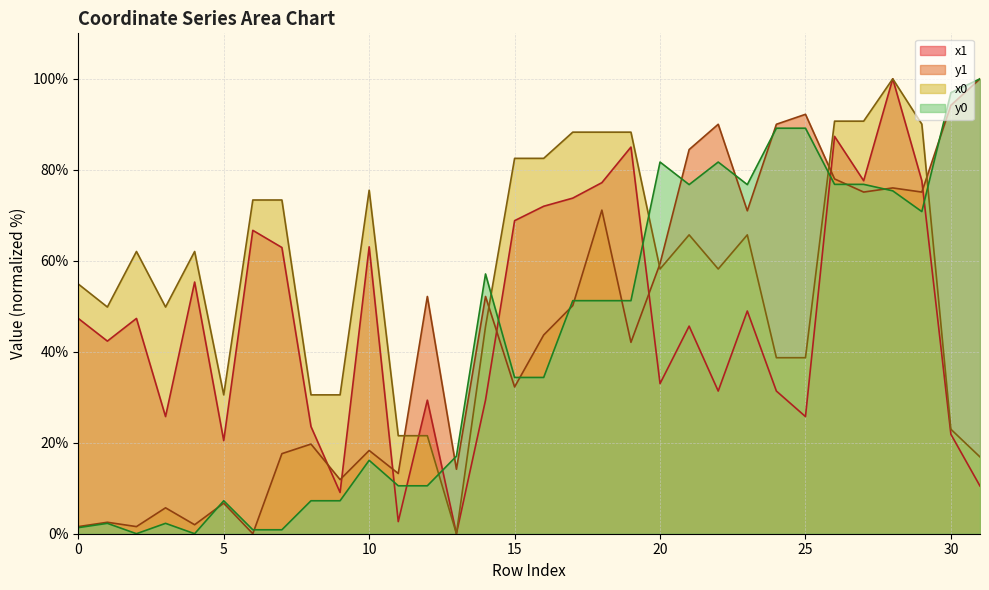

Reading right to left, what are all the values shown in this chart?

x1: 31=10.5	30=21.9	29=77.6	28=100.0	27=77.6	26=87.3	25=25.8	24=31.4	23=49.0	22=31.4	21=45.6	20=33.0	19=85.0	18=77.2	17=73.8	16=72.0	15=68.8	14=29.4	13=0.0	12=29.4	11=2.7	10=63.1	9=9.1	8=23.6	7=62.9	6=66.7	5=20.5	4=55.3	3=25.8	2=47.3	1=42.3	0=47.3
y1: 31=100.0	30=94.2	29=75.1	28=76.0	27=75.1	26=78.0	25=92.2	24=90.0	23=71.0	22=90.0	21=84.4	20=59.4	19=42.1	18=71.1	17=50.1	16=43.7	15=32.3	14=52.2	13=14.2	12=52.2	11=13.2	10=18.3	9=11.9	8=19.7	7=17.6	6=0.0	5=6.7	4=2.0	3=5.7	2=1.6	1=2.5	0=1.6
x0: 31=16.9	30=23.0	29=90.0	28=100.0	27=90.7	26=90.7	25=38.7	24=38.7	23=65.7	22=58.2	21=65.7	20=58.2	19=88.3	18=88.3	17=88.3	16=82.5	15=82.5	14=45.5	13=0.0	12=21.5	11=21.5	10=75.5	9=30.5	8=30.5	7=73.4	6=73.4	5=30.5	4=62.0	3=49.8	2=62.0	1=49.8	0=54.9
y0: 31=100.0	30=97.0	29=70.8	28=75.4	27=76.8	26=76.8	25=89.1	24=89.1	23=76.7	22=81.7	21=76.7	20=81.7	19=51.2	18=51.2	17=51.2	16=34.4	15=34.4	14=57.1	13=17.0	12=10.5	11=10.5	10=16.1	9=7.2	8=7.2	7=0.9	6=0.9	5=7.2	4=0.0	3=2.3	2=0.0	1=2.3	0=1.3